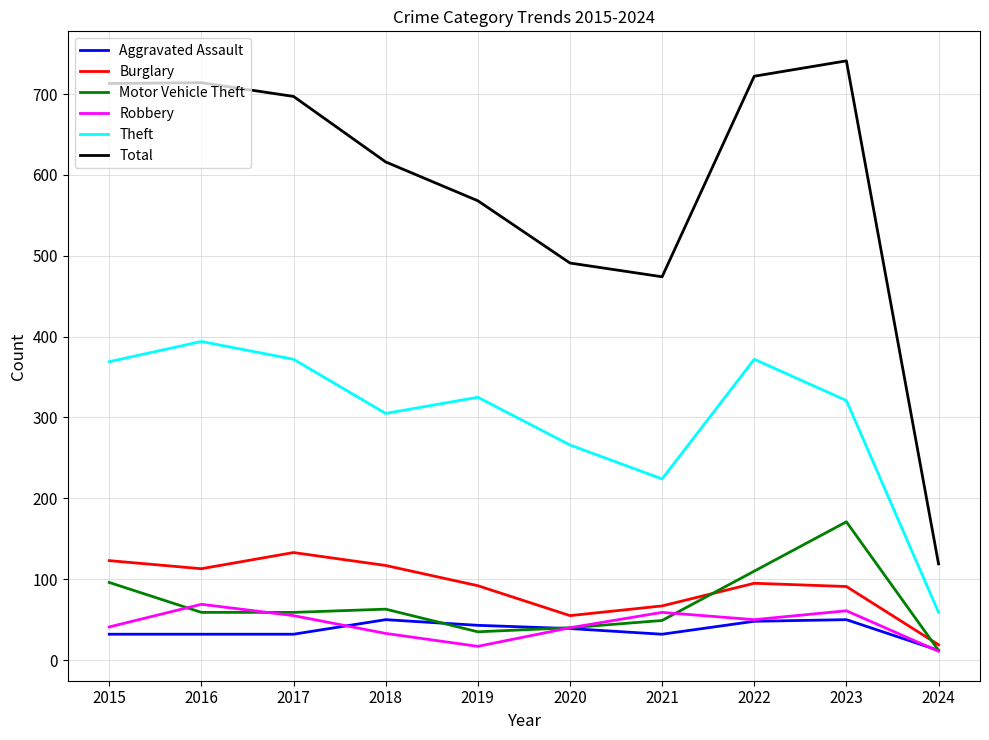

Where is Total nearest to the value 430?

2021